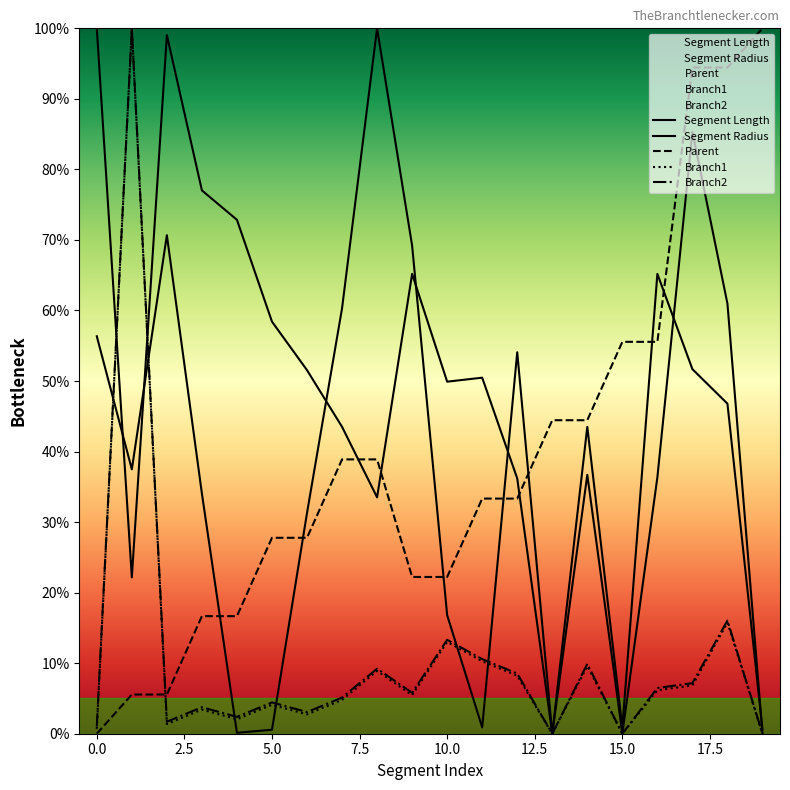

At which category does the chart reach its minimum across all series?

13